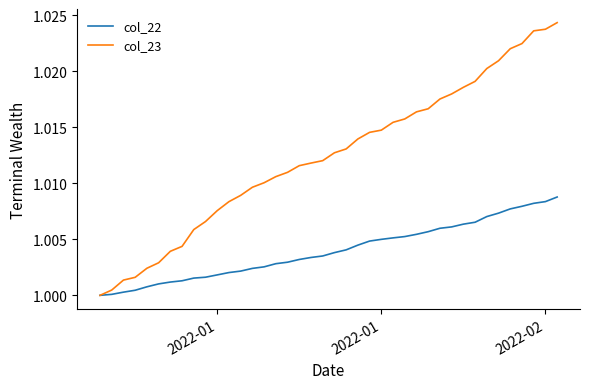

Rank the series by their maximum value, from highest to lowest.

col_23, col_22